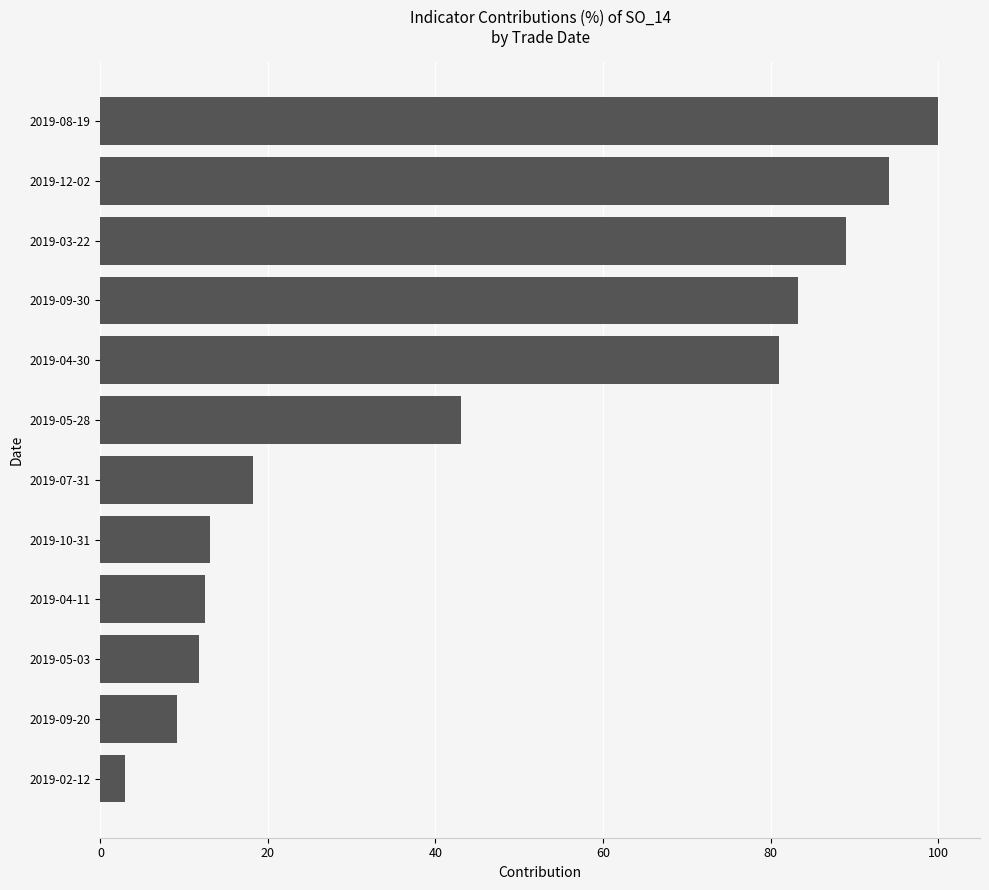

What is the maximum value shown in the chart?

100.0